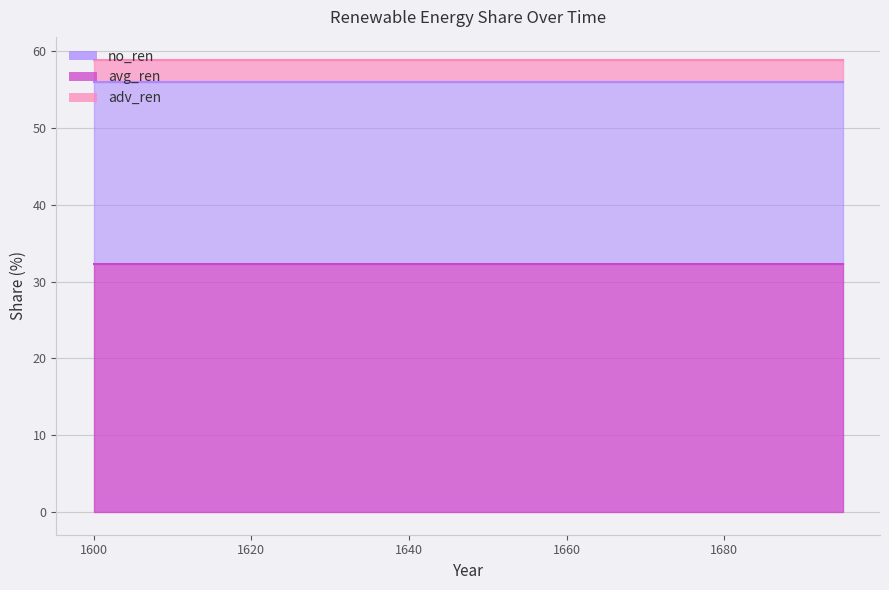

Which category has the highest value in the adv_ren series?

1600